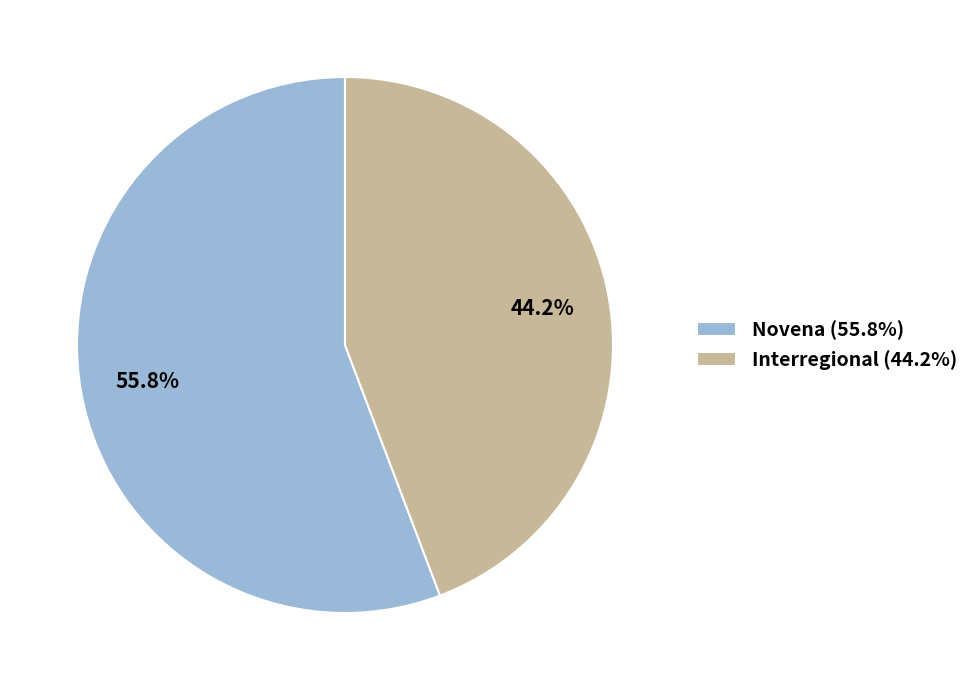

What portion of the pie excludes Novena?

44.2%